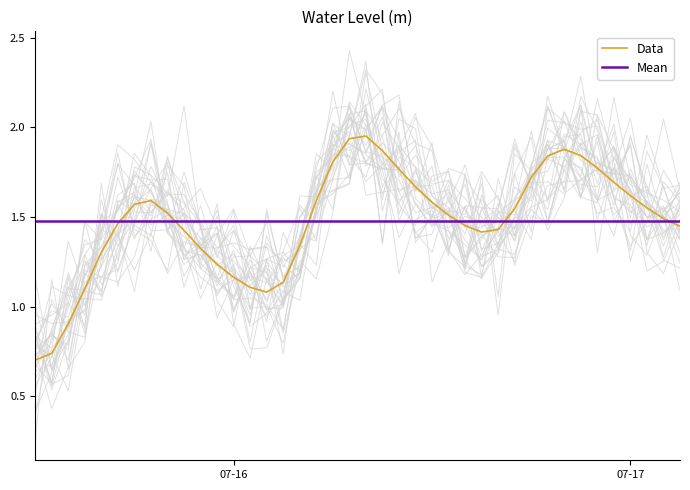

Reading right to left, transcribe all the data shown in this chart.

Data: 1.4	1.5	1.6	1.6	1.7	1.8	1.8	1.9	1.8	1.7	1.5	1.4	1.4	1.5	1.5	1.6	1.7	1.8	1.9	2.0	1.9	1.8	1.6	1.3	1.1	1.1	1.1	1.2	1.2	1.3	1.4	1.5	1.6	1.6	1.5	1.3	1.1	0.9	0.7	0.7
Mean: 1.5	1.5	1.5	1.5	1.5	1.5	1.5	1.5	1.5	1.5	1.5	1.5	1.5	1.5	1.5	1.5	1.5	1.5	1.5	1.5	1.5	1.5	1.5	1.5	1.5	1.5	1.5	1.5	1.5	1.5	1.5	1.5	1.5	1.5	1.5	1.5	1.5	1.5	1.5	1.5